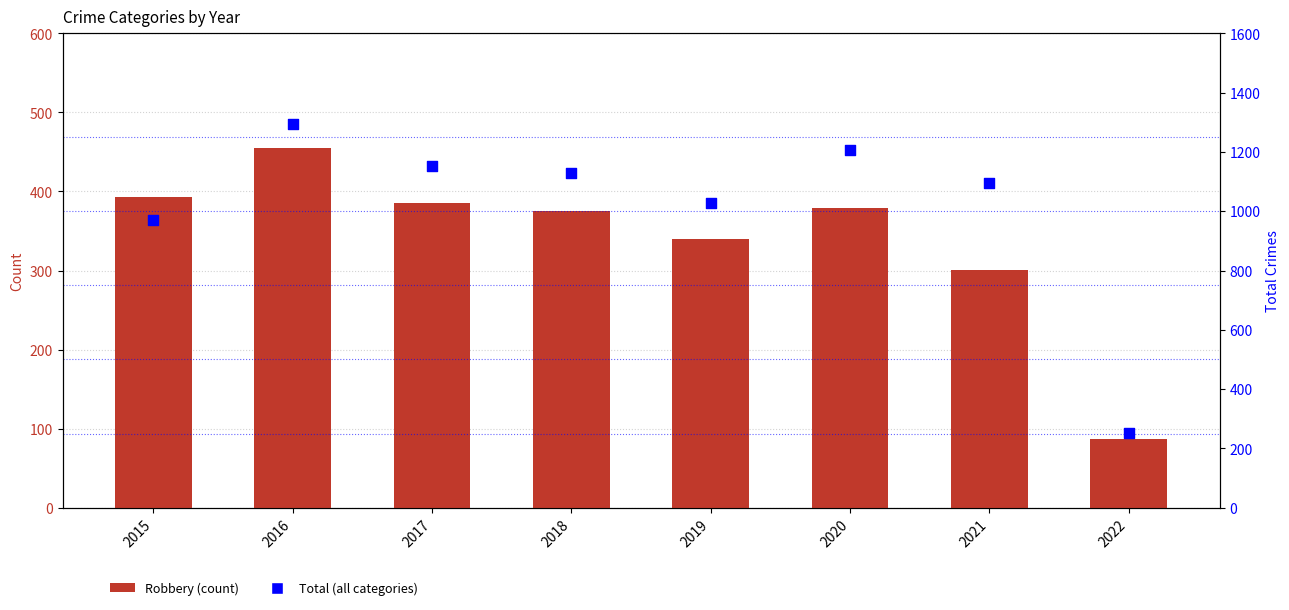

Which series has the widest spread of Y values?

Total